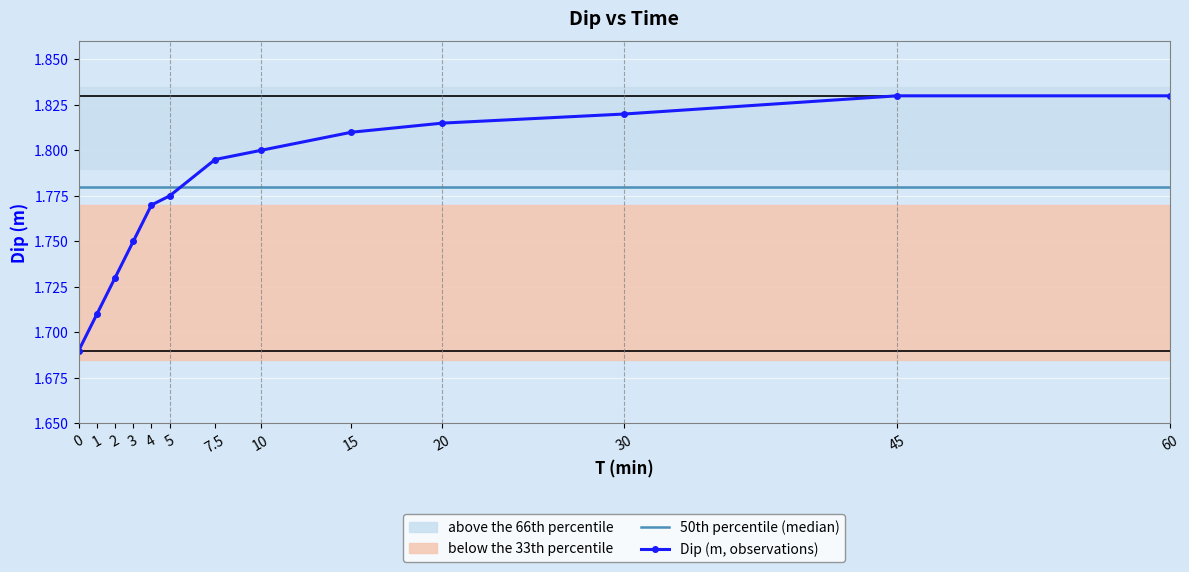

At which label does Dip (m, observations) reach its peak?

45